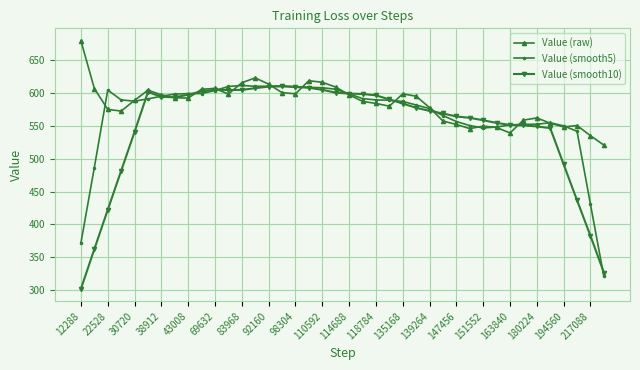

Count the number of data series in this chart.

3